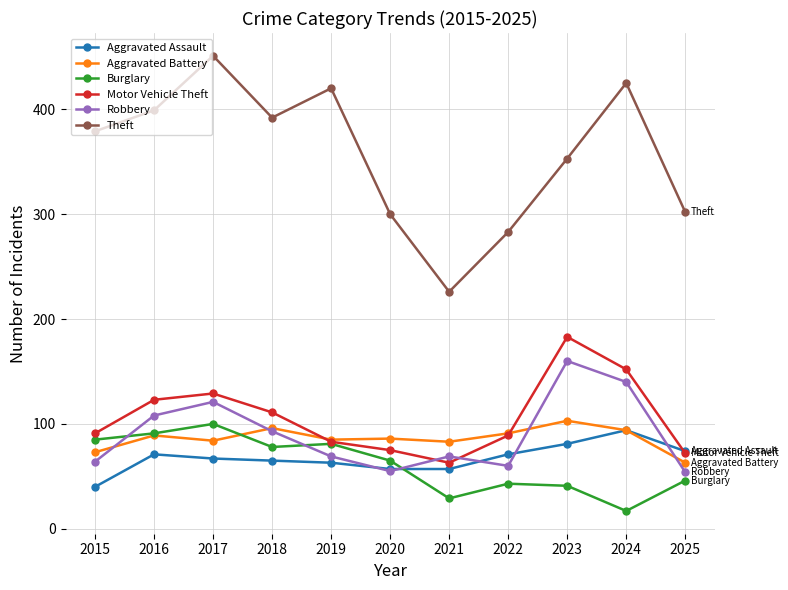

What is the value of the Aggravated Battery point at the 1st from the left?

73